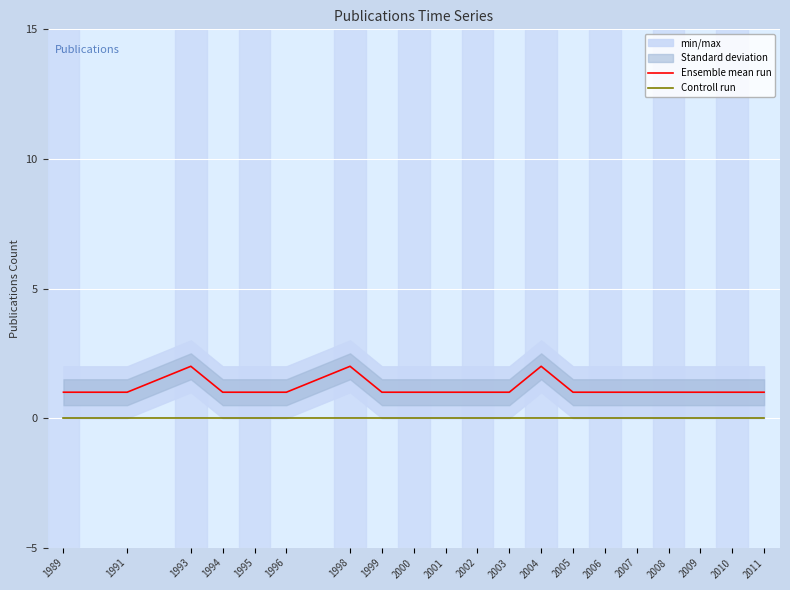

Reading right to left, list all the values displayed in this chart.

Ensemble mean run: 2011=1	2010=1	2009=1	2008=1	2007=1	2006=1	2005=1	2004=2	2003=1	2002=1	2001=1	2000=1	1999=1	1998=2	1996=1	1995=1	1994=1	1993=2	1991=1	1989=1
Controll run: 2011=0	2010=0	2009=0	2008=0	2007=0	2006=0	2005=0	2004=0	2003=0	2002=0	2001=0	2000=0	1999=0	1998=0	1996=0	1995=0	1994=0	1993=0	1991=0	1989=0